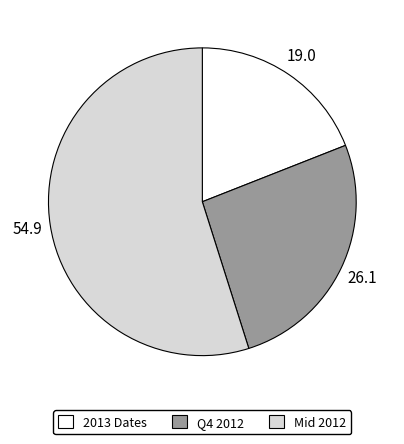

Approximately how many times larger is the value at 2013 Dates compared to Mid 2012?

0.3